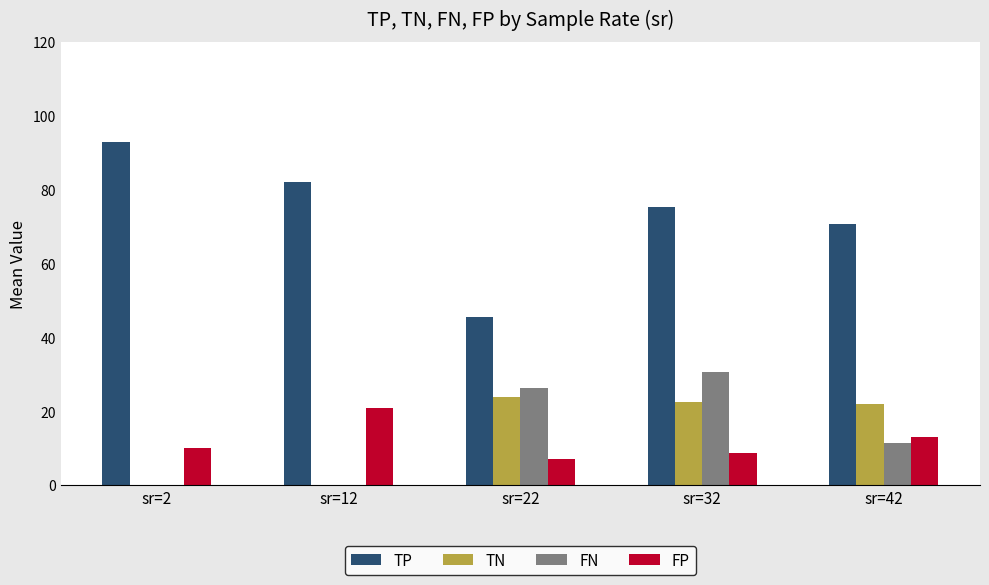

What is the sum of all TP values?

366.7